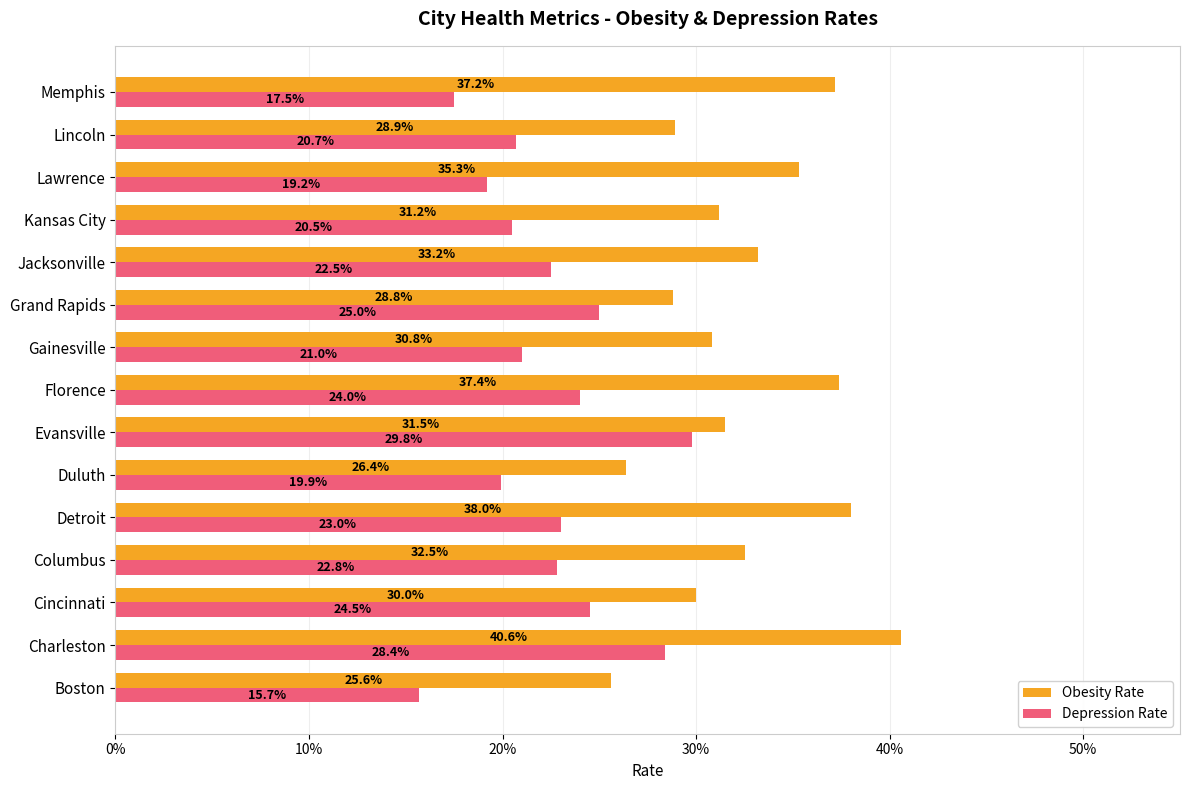

What are all the series names shown in the legend?

Obesity Rate, Depression Rate